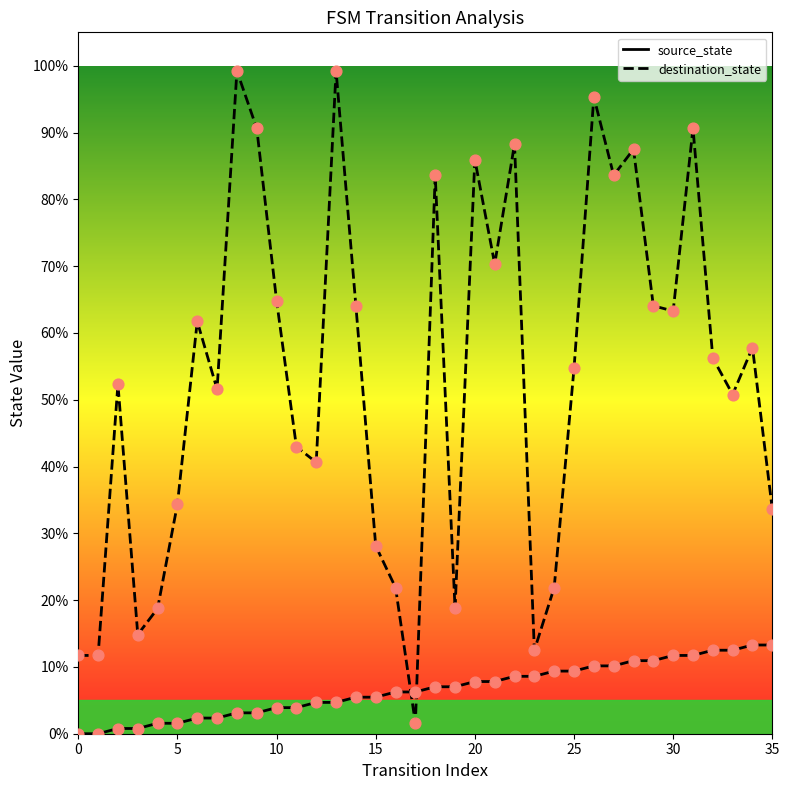

Which series reaches the maximum Y coordinate?

destination_state